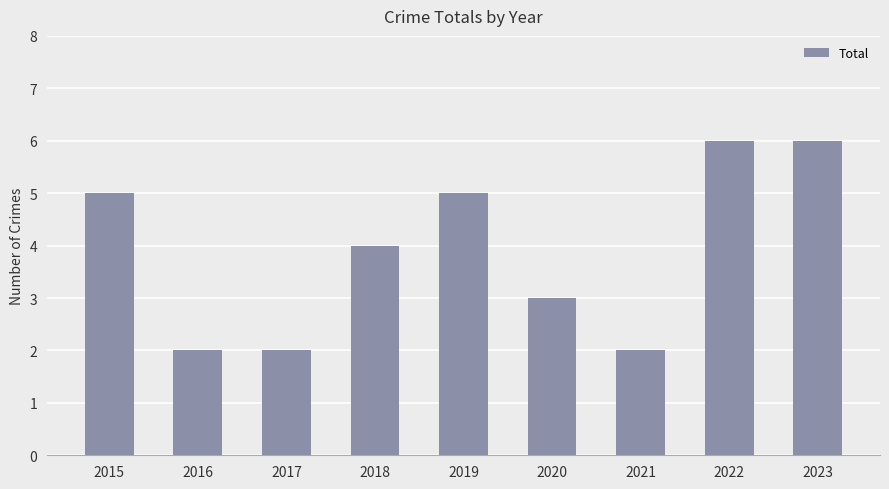

At which label does the data first exceed 4?

2015